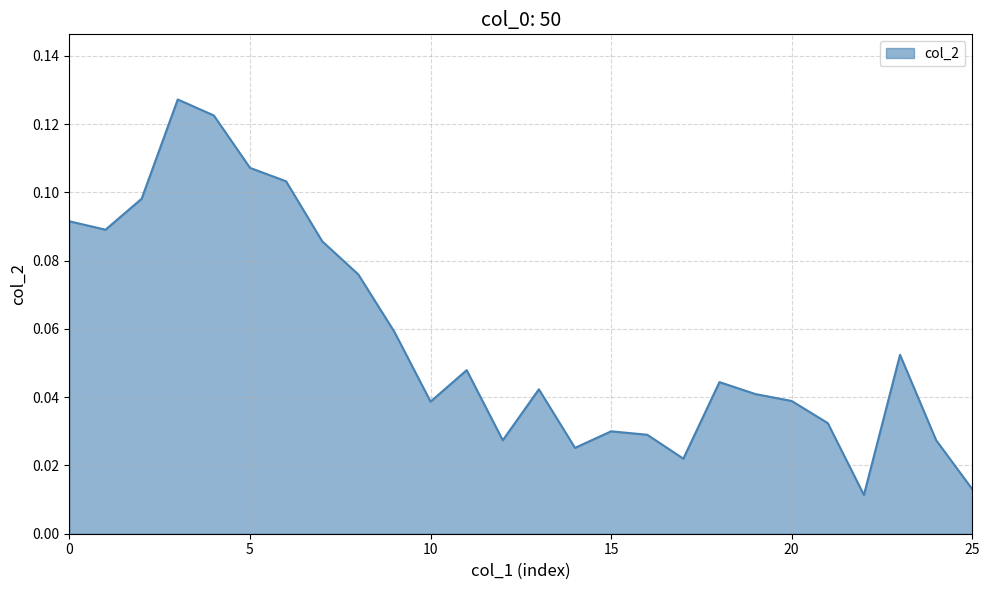

Rank the categories by value from lowest to highest.

22, 25, 17, 14, 12, 24, 16, 15, 21, 10, 20, 19, 13, 18, 11, 23, 9, 8, 7, 1, 0, 2, 6, 5, 4, 3